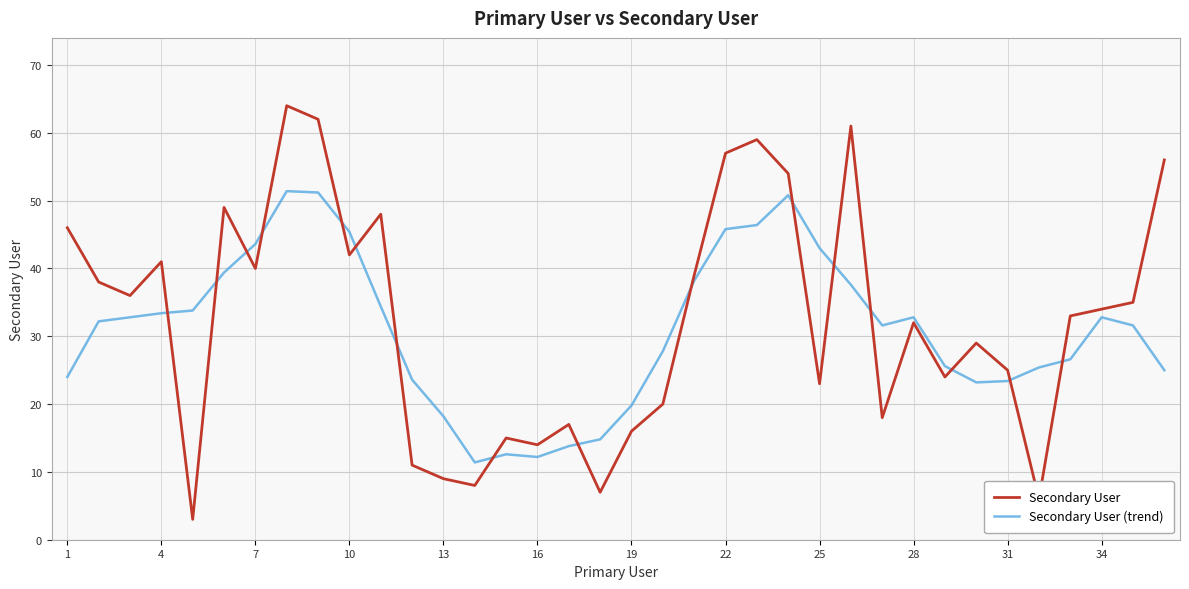

Which series has the widest spread of values?

Secondary User